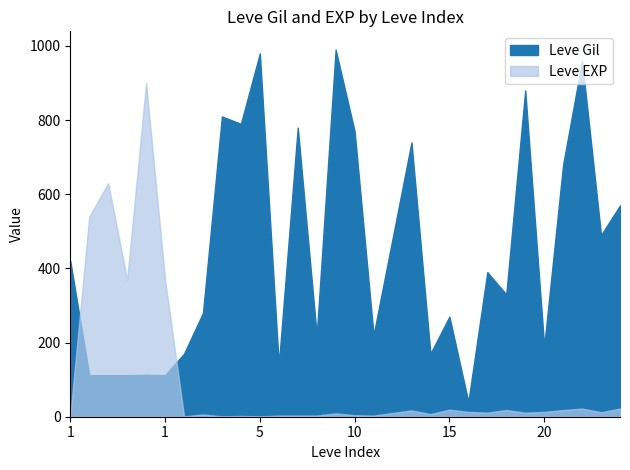

Which series has the largest total across all categories?

Leve Gil